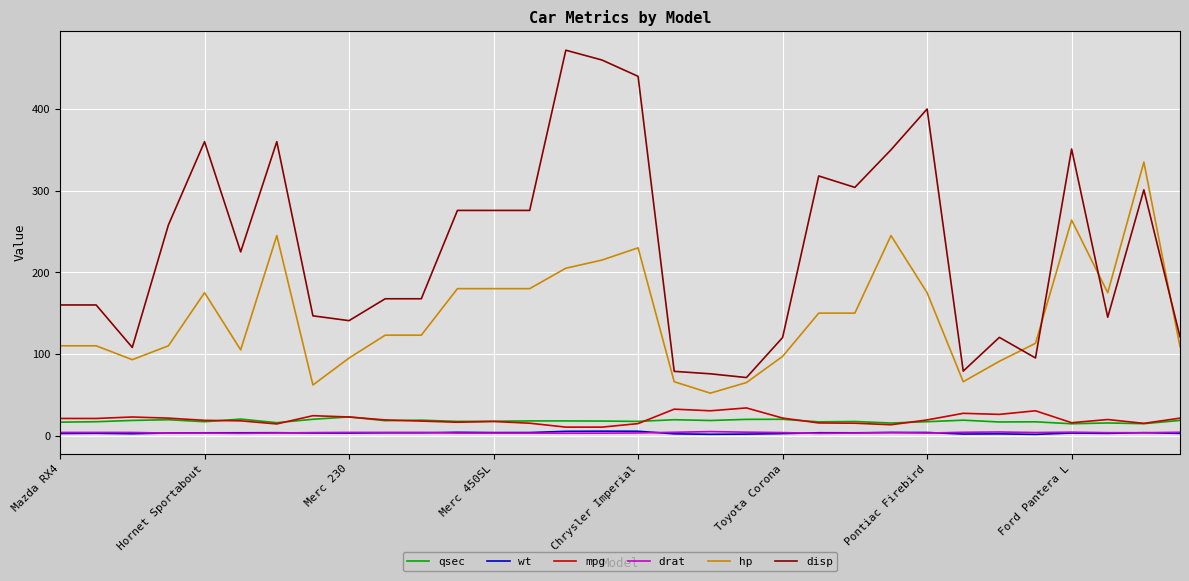

True or false: disp and wt intersect in this chart.

False